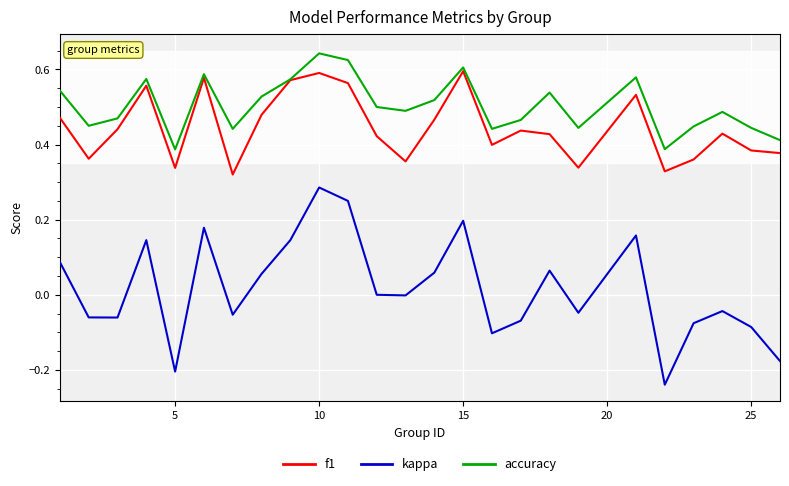

Rank the series by their maximum value, from highest to lowest.

accuracy, f1, kappa